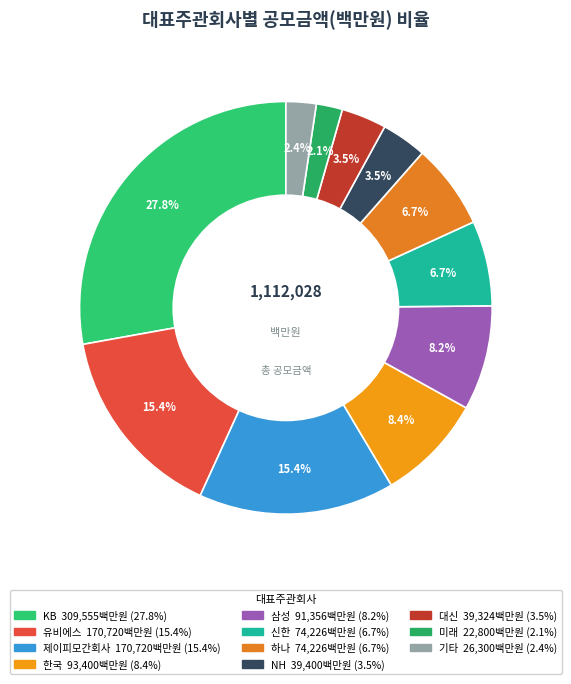

How many slices are in this pie chart?

11